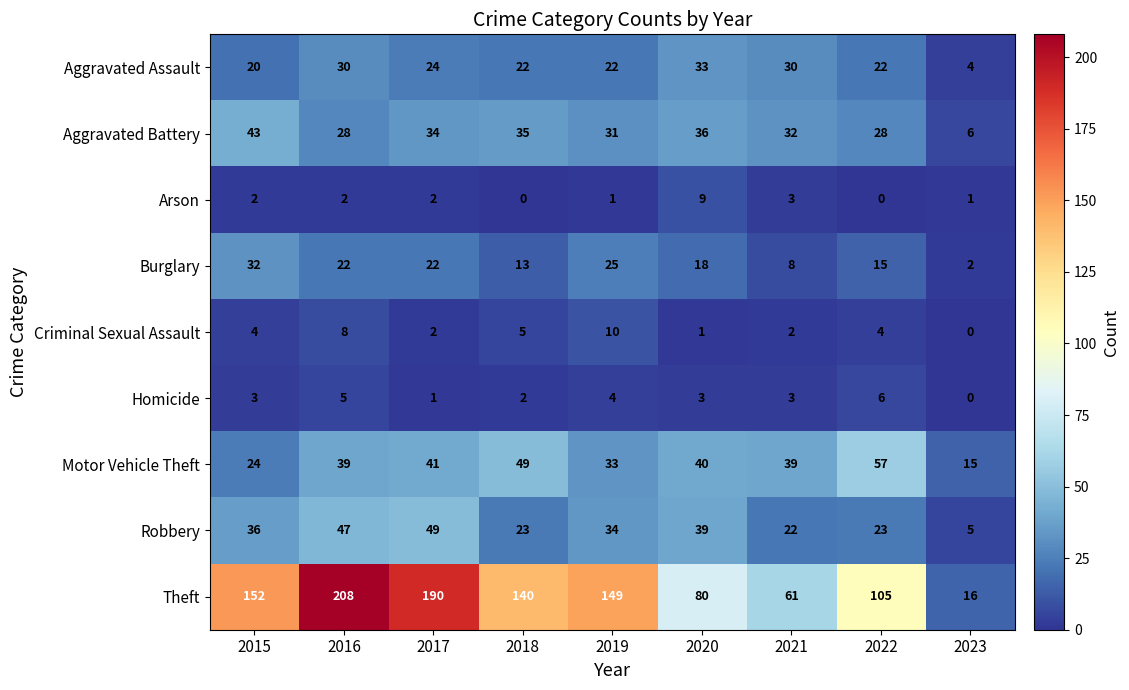

Is it true that Theft equals 92 at 2021?

False